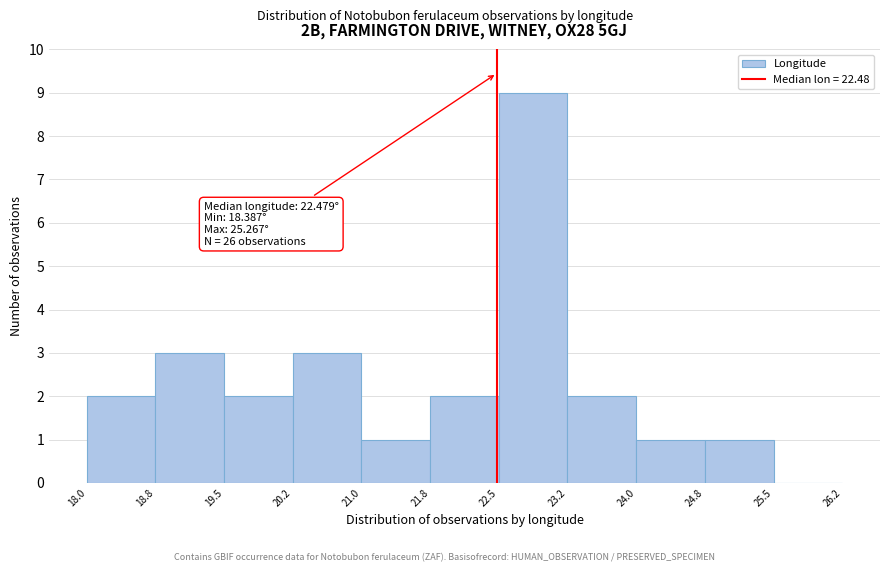

Over which range of the x-axis is the bar tallest?

22.5 to 23.2